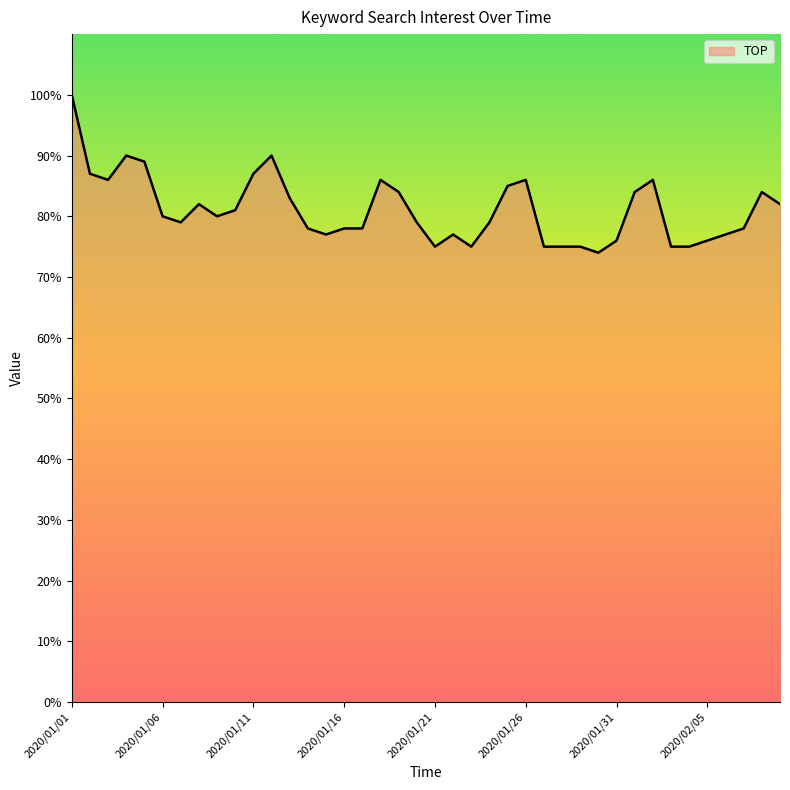

What is the minimum value shown in the chart?

74